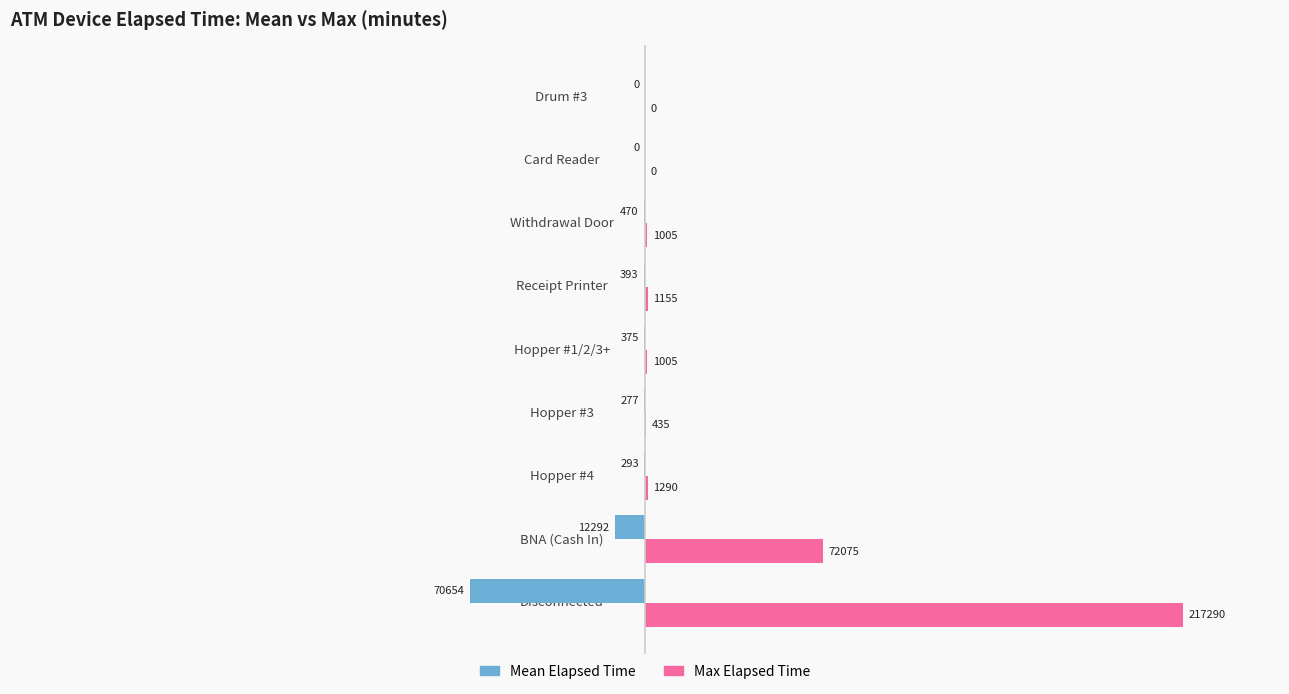

What is the sum of the Max Elapsed Time values at Disconnected and Hopper #1/2/3+?

218295